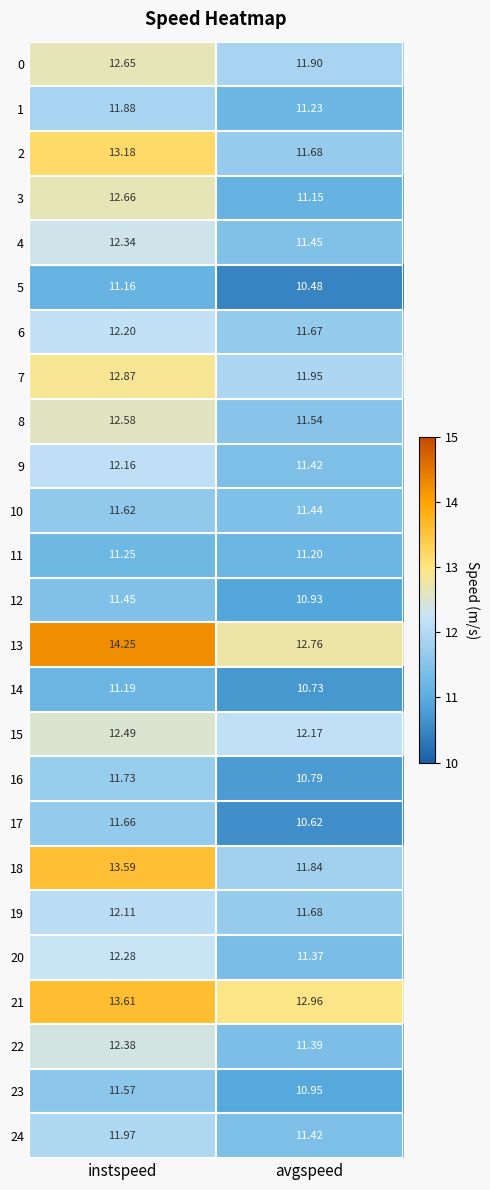

Is the value of 12 at instspeed greater than the value of 6 at instspeed?

No